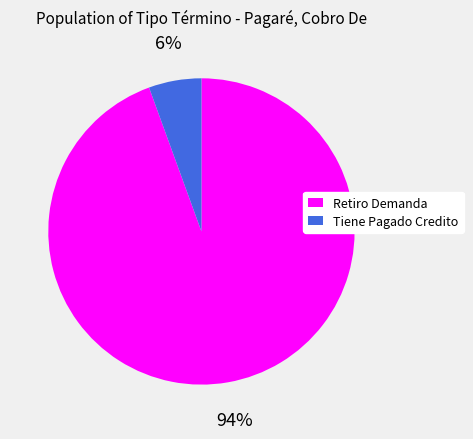

How many segments does this pie chart have?

2